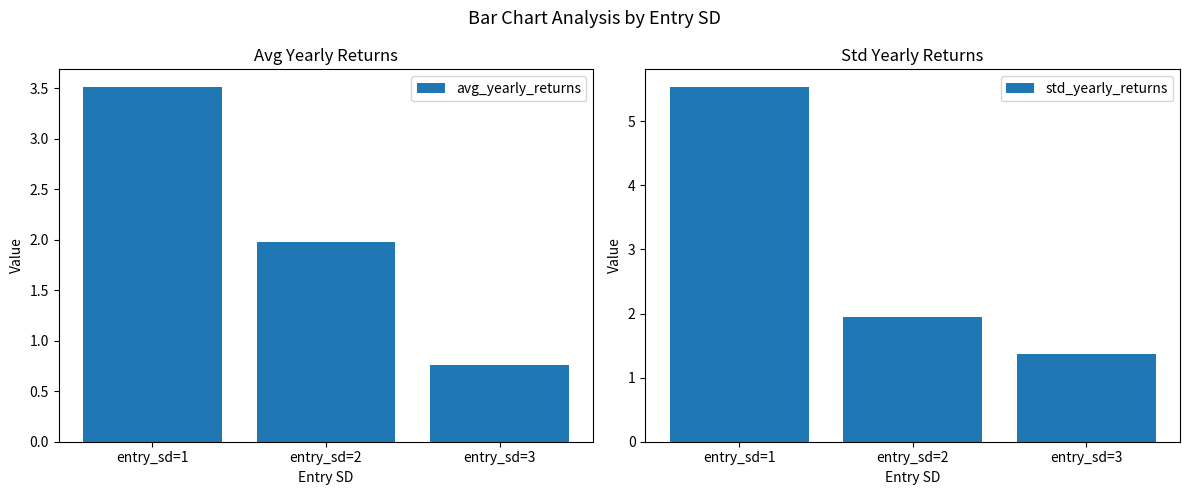

Between entry_sd=2 and entry_sd=1, which is larger?

entry_sd=1